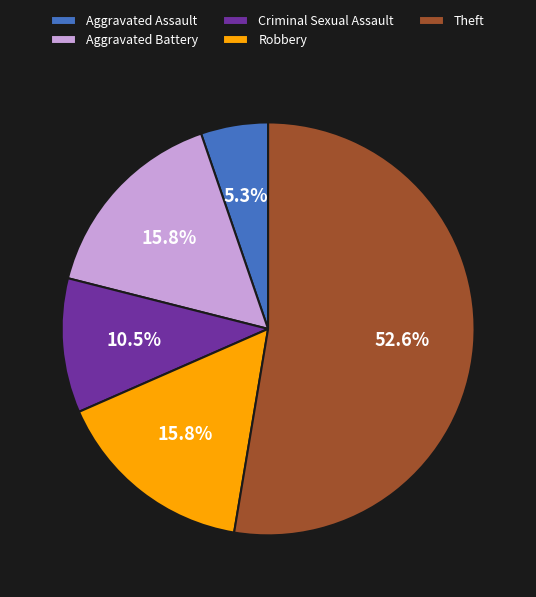

True or false: Robbery accounts for 10% of the total.

False